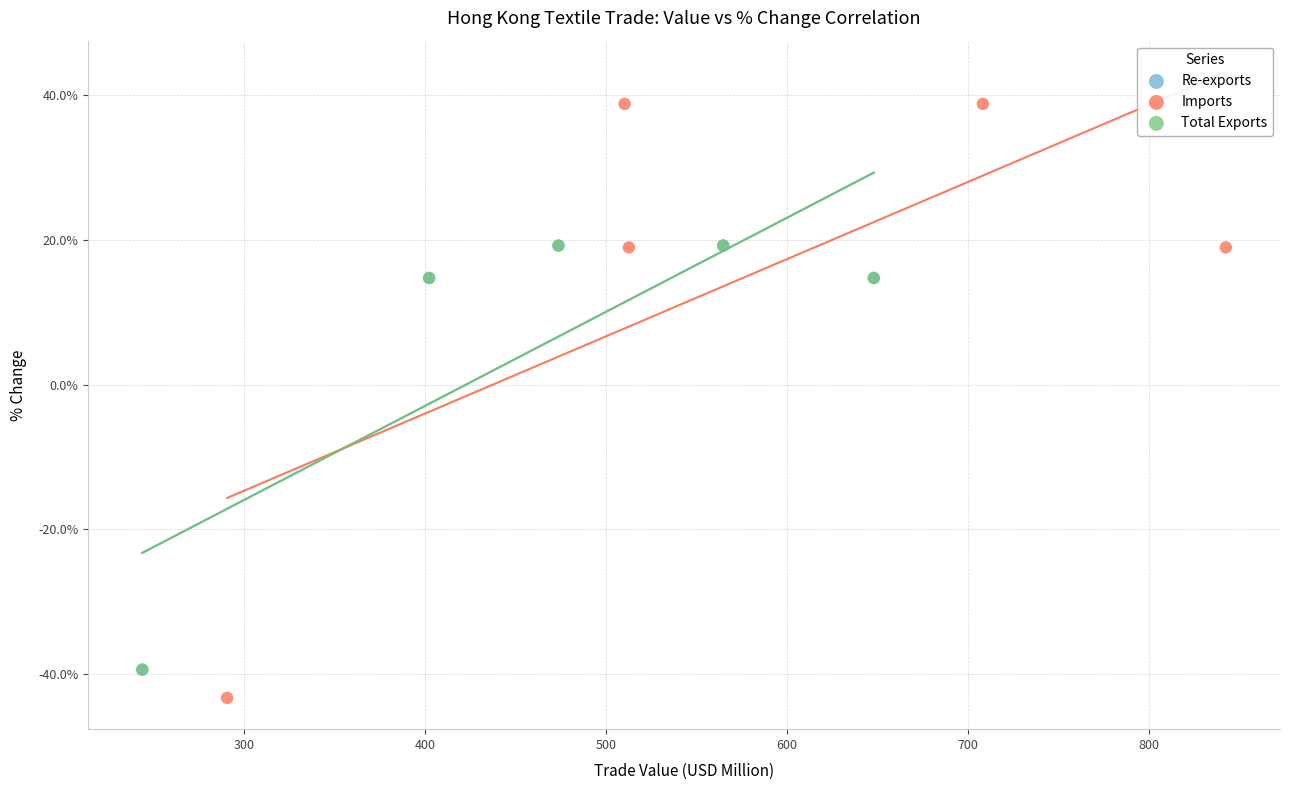

Which series contains the lowest Y value?

Imports